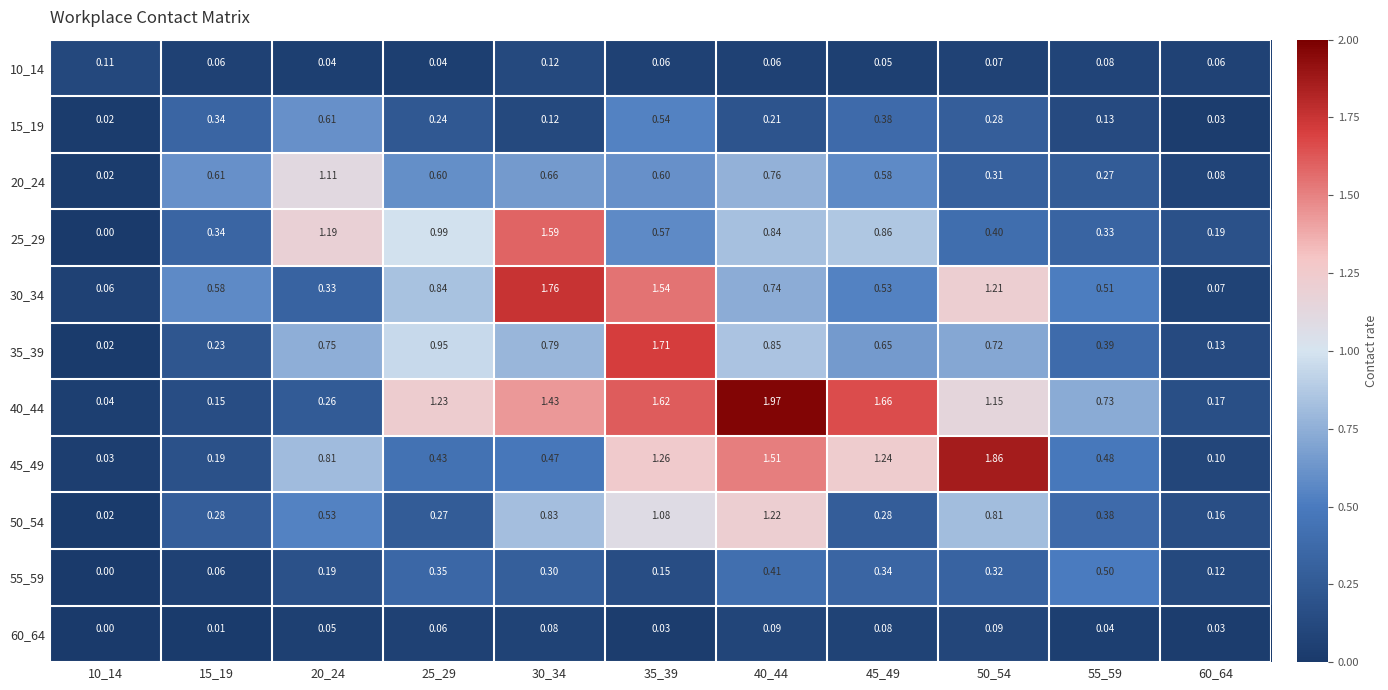

Is the value of 20_24 at 15_19 greater than the value of 60_64 at 35_39?

Yes